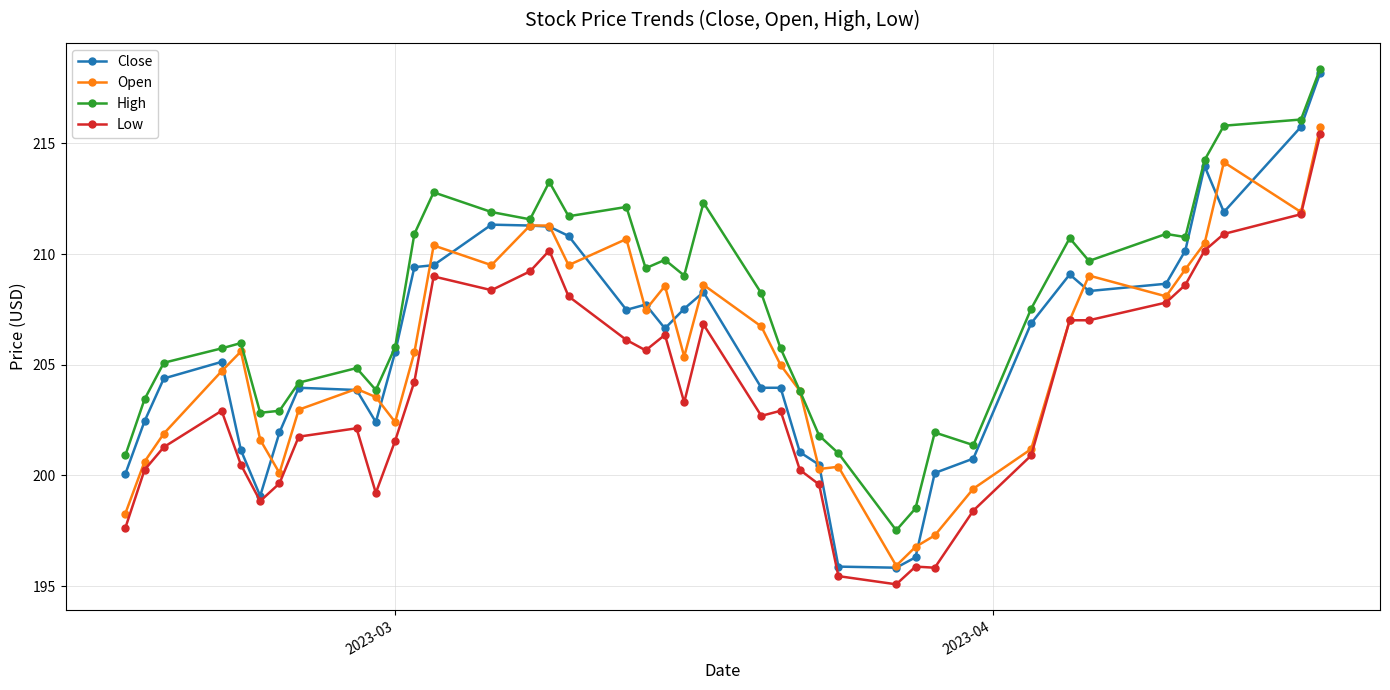

True or false: Low and High intersect in this chart.

False